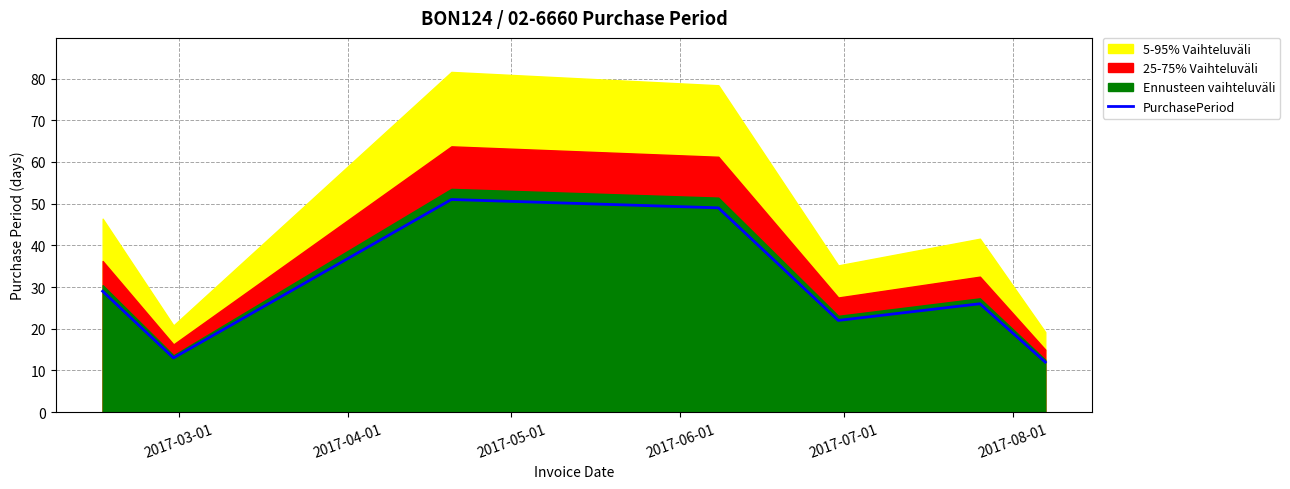

What is the lowest value of the PurchasePeriod series?

12